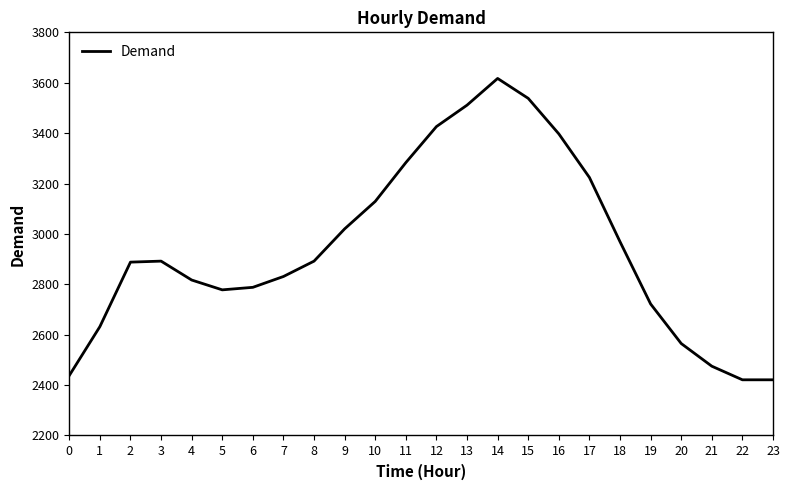

The value at 20 is 2565. True or false?

True